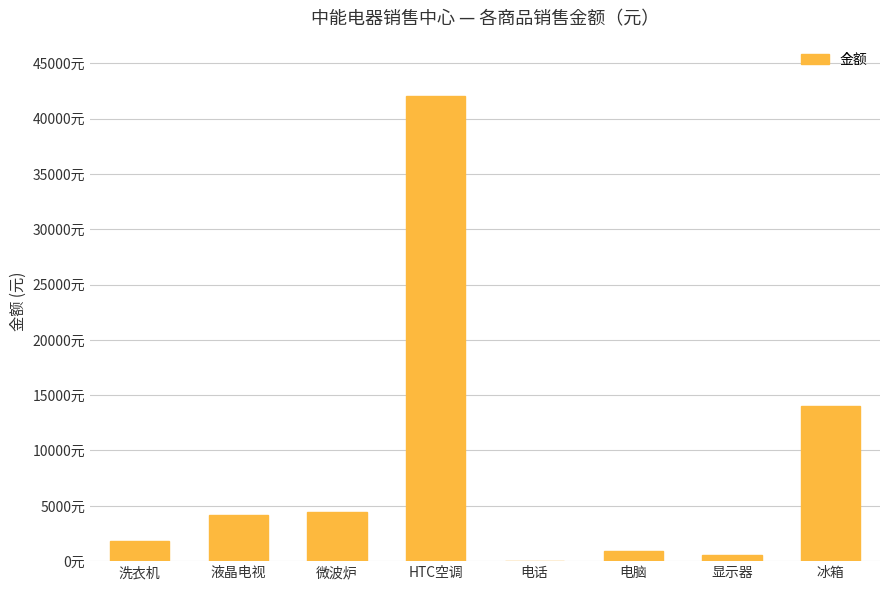

What is the minimum value shown in the chart?

35